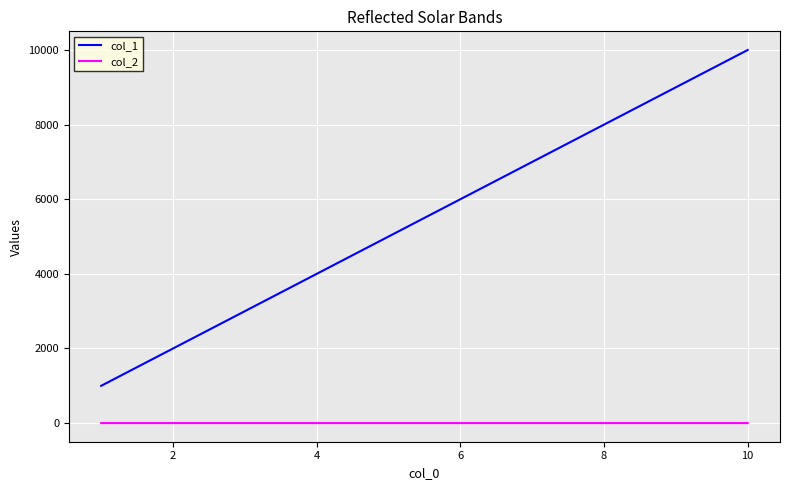

List the series in order of their overall mean, highest first.

col_1, col_2